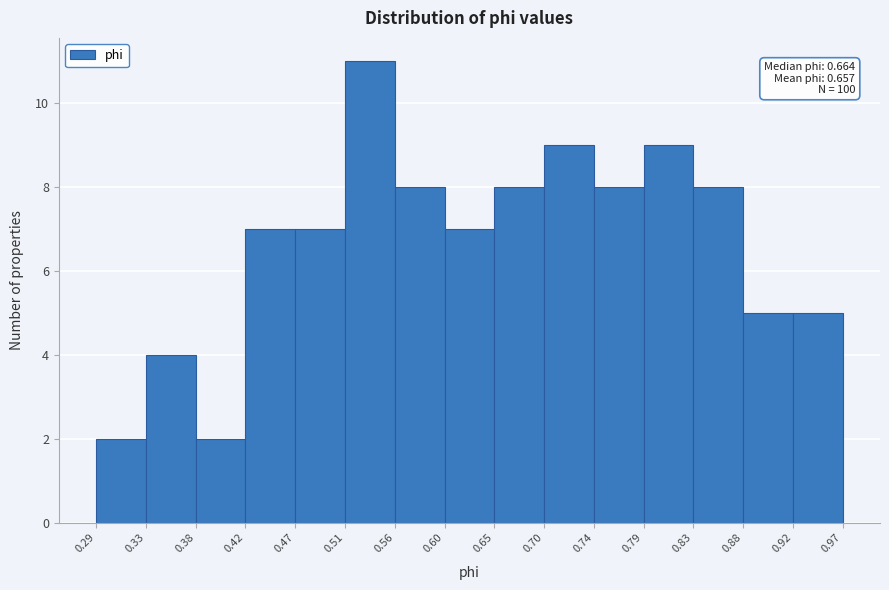

Which range on the x-axis has the tallest bar?

0.51 to 0.56